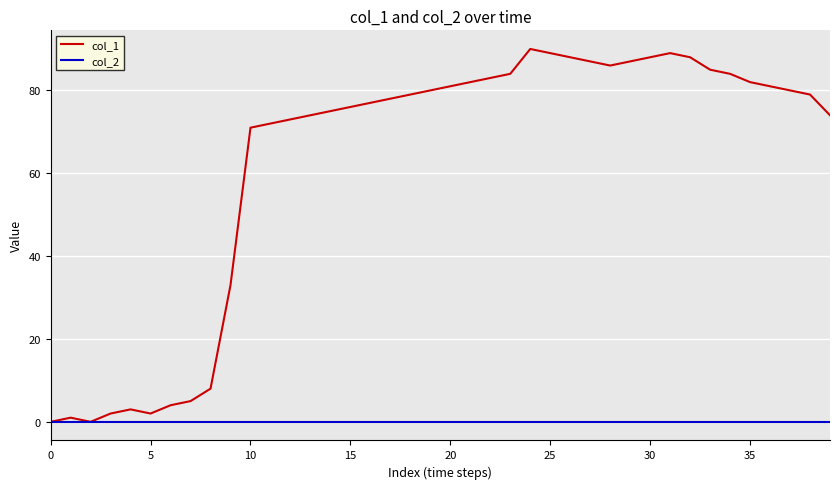

Which series has the largest range (max minus min)?

col_1